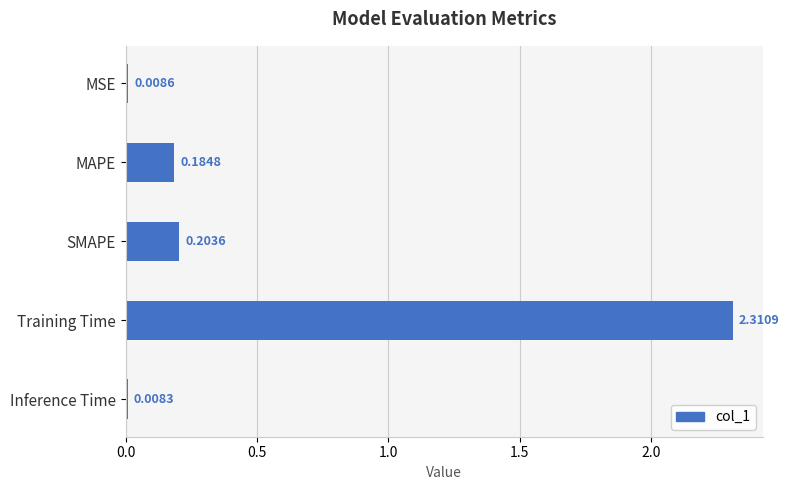

List the labels in order of value, largest first.

Training Time, SMAPE, MAPE, MSE, Inference Time